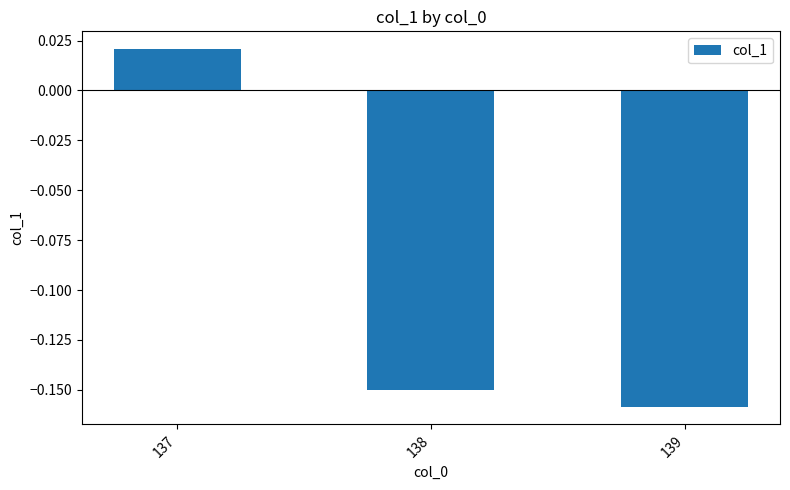

Rank the categories by value from lowest to highest.

139, 138, 137